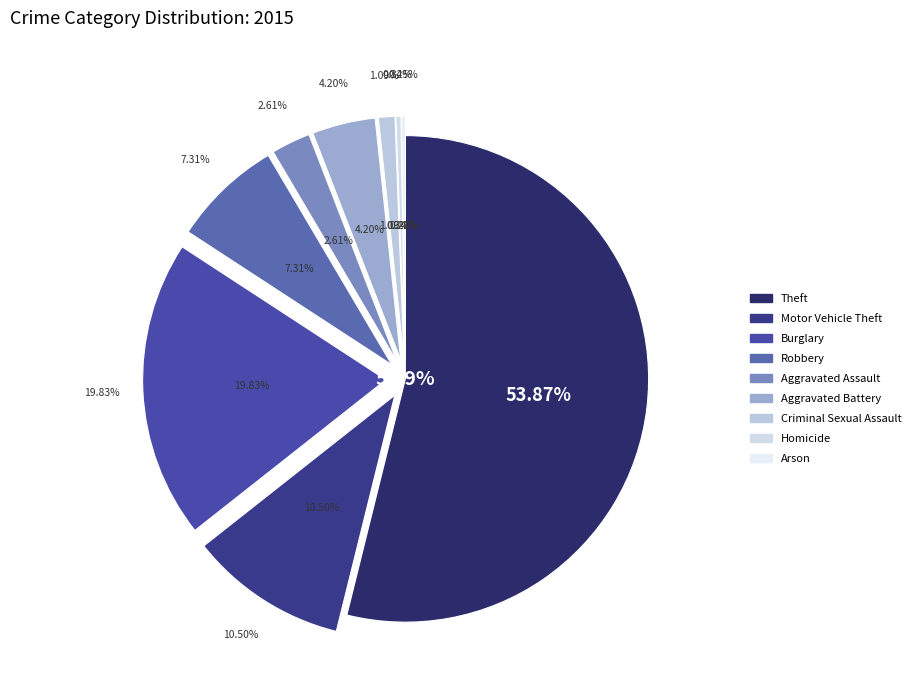

To the nearest percent, what portion does Criminal Sexual Assault represent?

1%